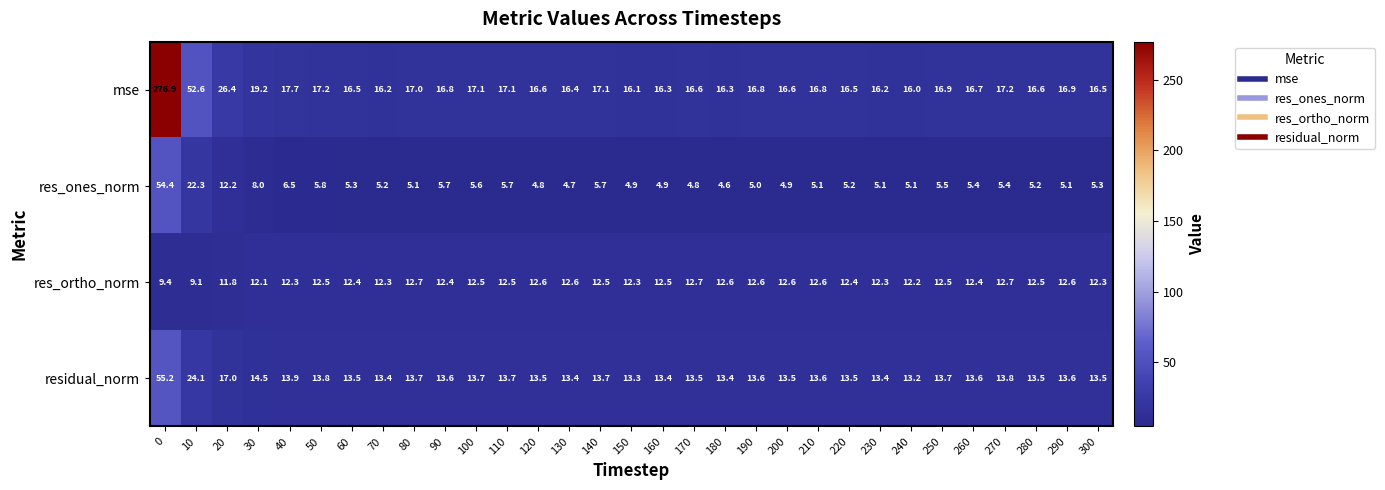

Which series has the widest spread of values?

mse